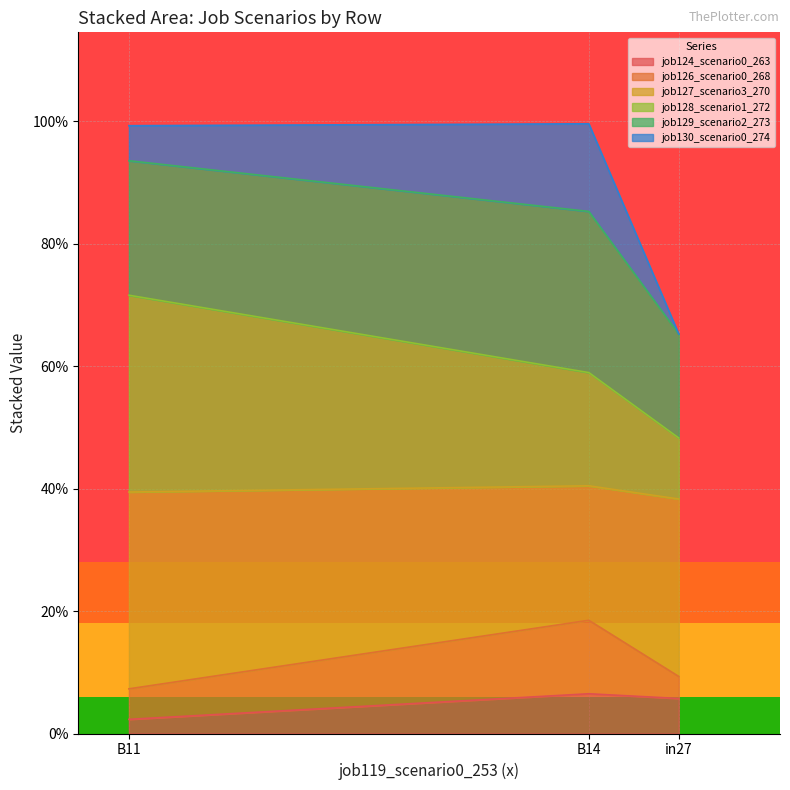

Which category has the highest value in the job128_scenario1_272 series?

B11